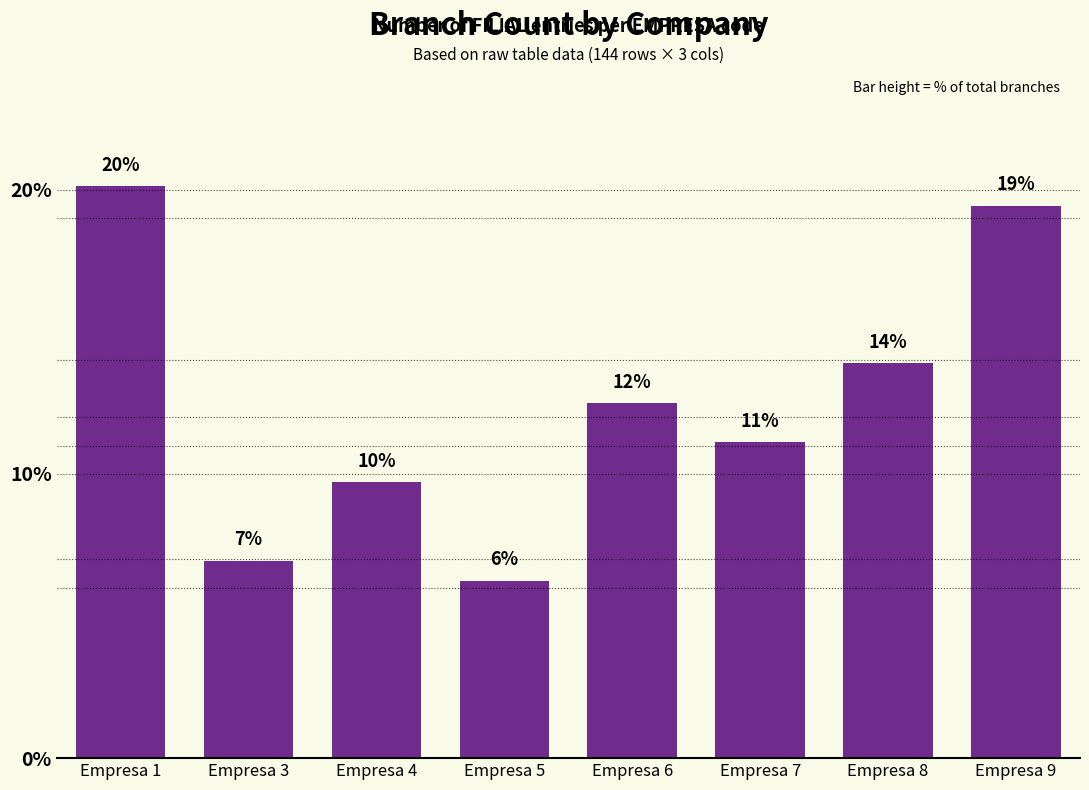

How many data points are less than 12?

4